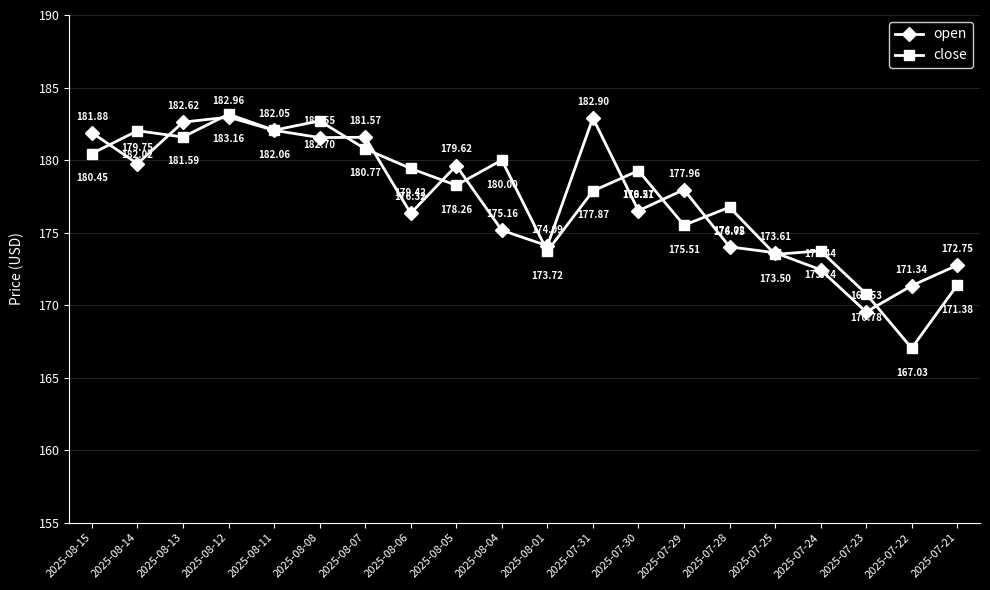

What is the difference between the second highest and second lowest values in the open series?

11.6